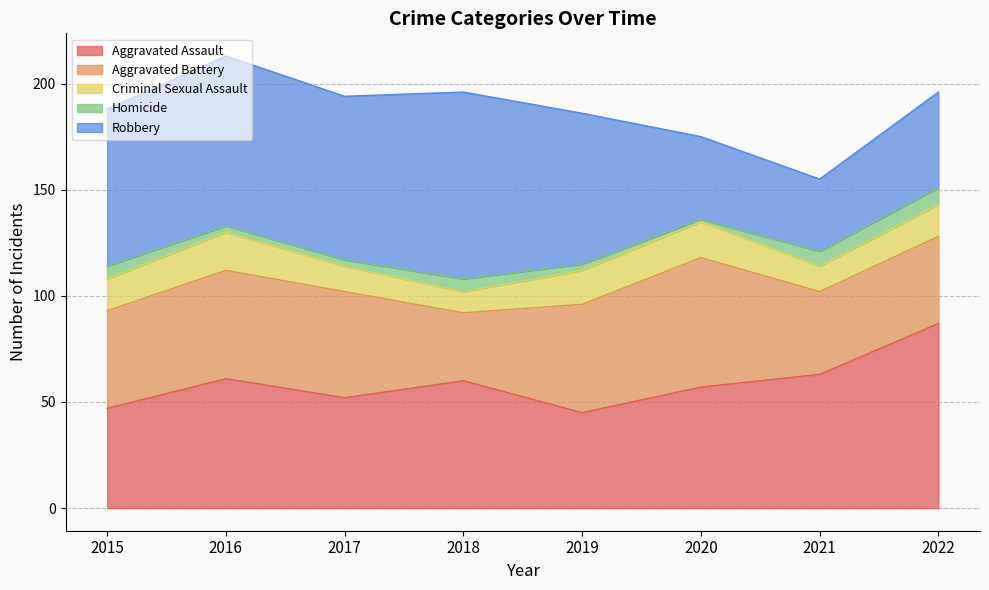

True or false: Aggravated Assault and Homicide cross at least once.

False